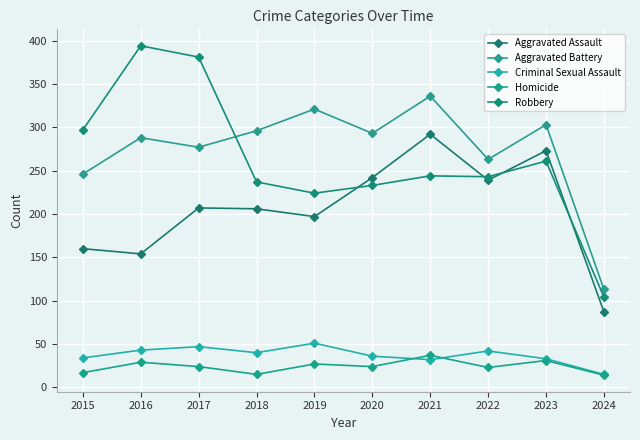

True or false: Criminal Sexual Assault has a value of 36 at 2020.

True